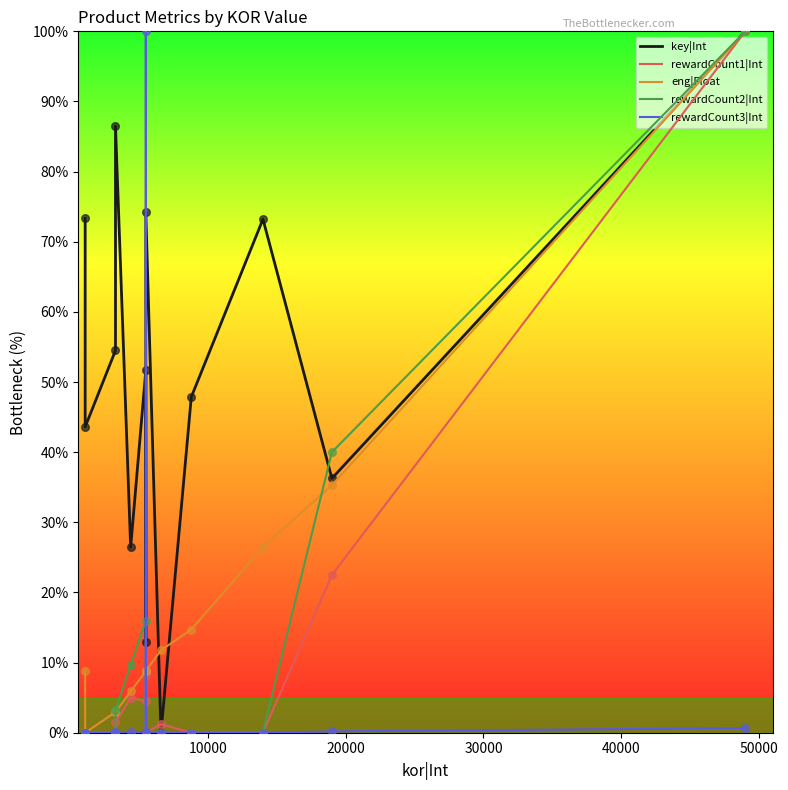

Which series contains the lowest Y value?

key|Int